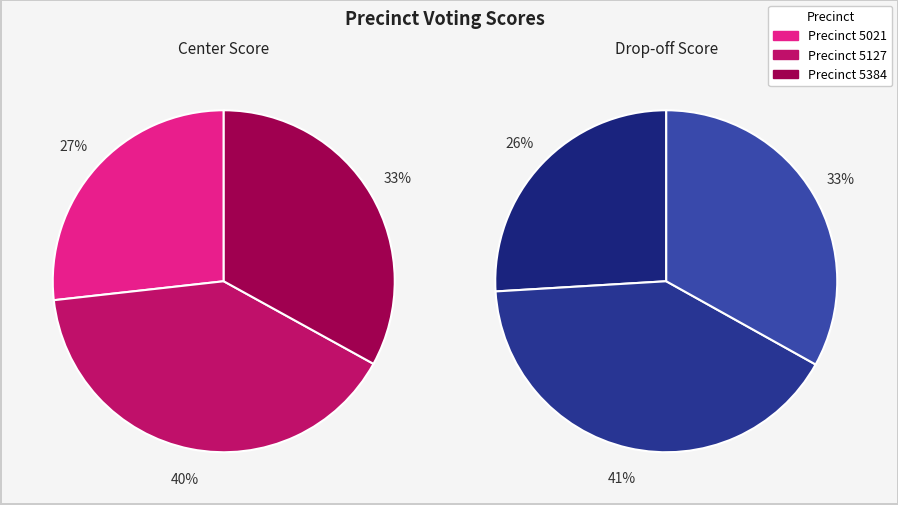

What percentage is the 5127 slice, to the nearest percent?

40%